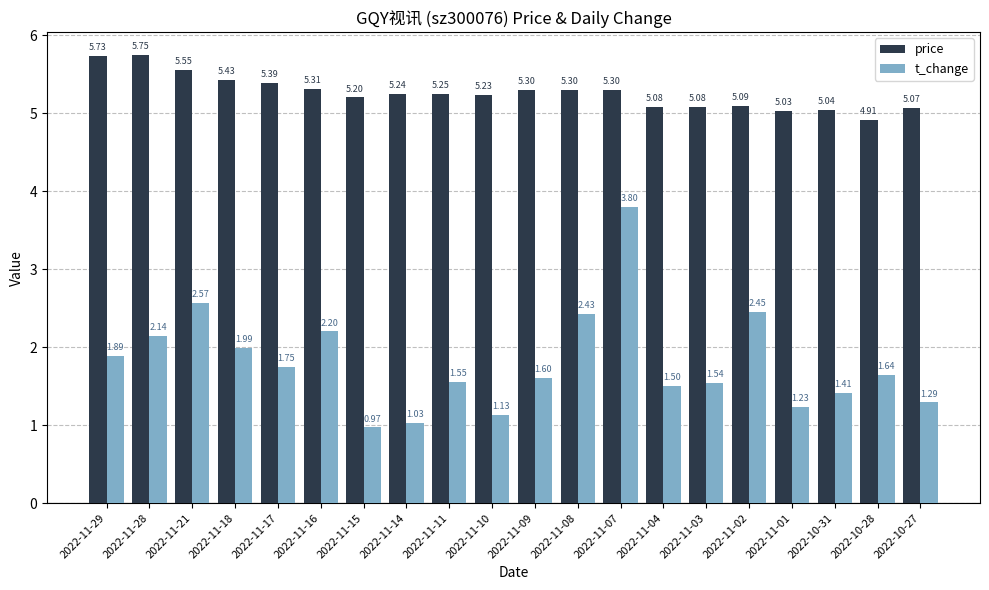

Which category has the highest value in the t_change series?

2022-11-07